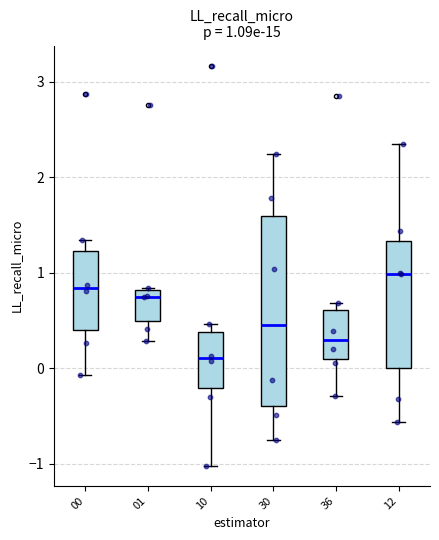

Which box's median line is the lowest?

10